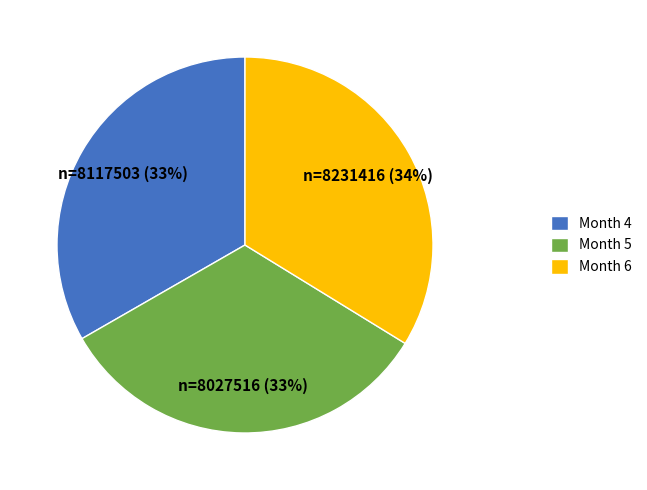

Do Month 5 and Month 4 together represent more than half of the pie?

Yes